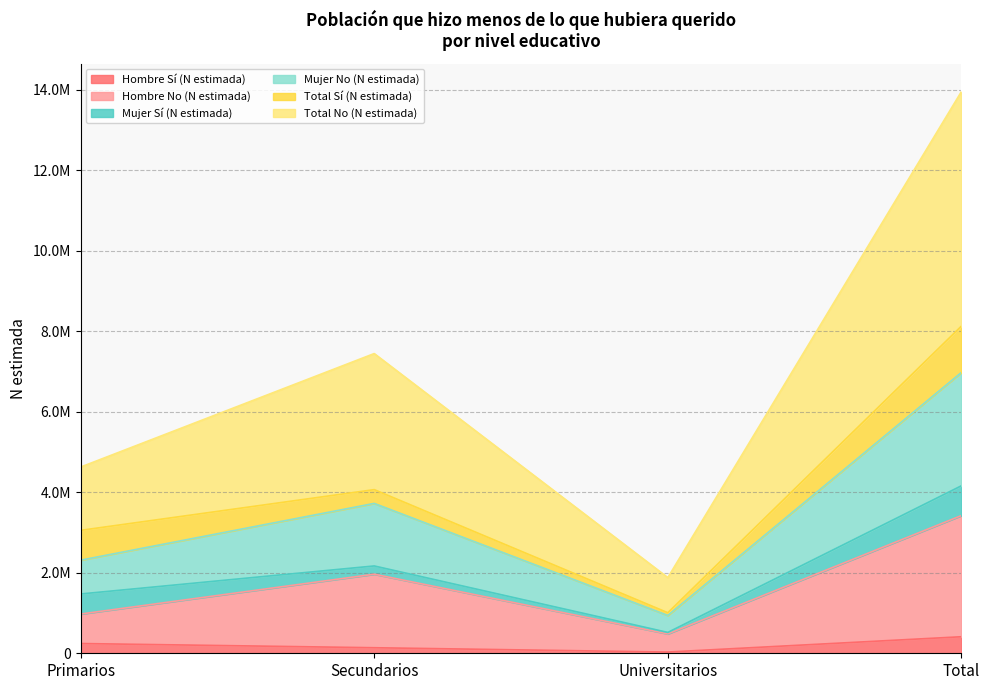

Where does the Hombre No (N estimada) series first go above 1963957?

Total